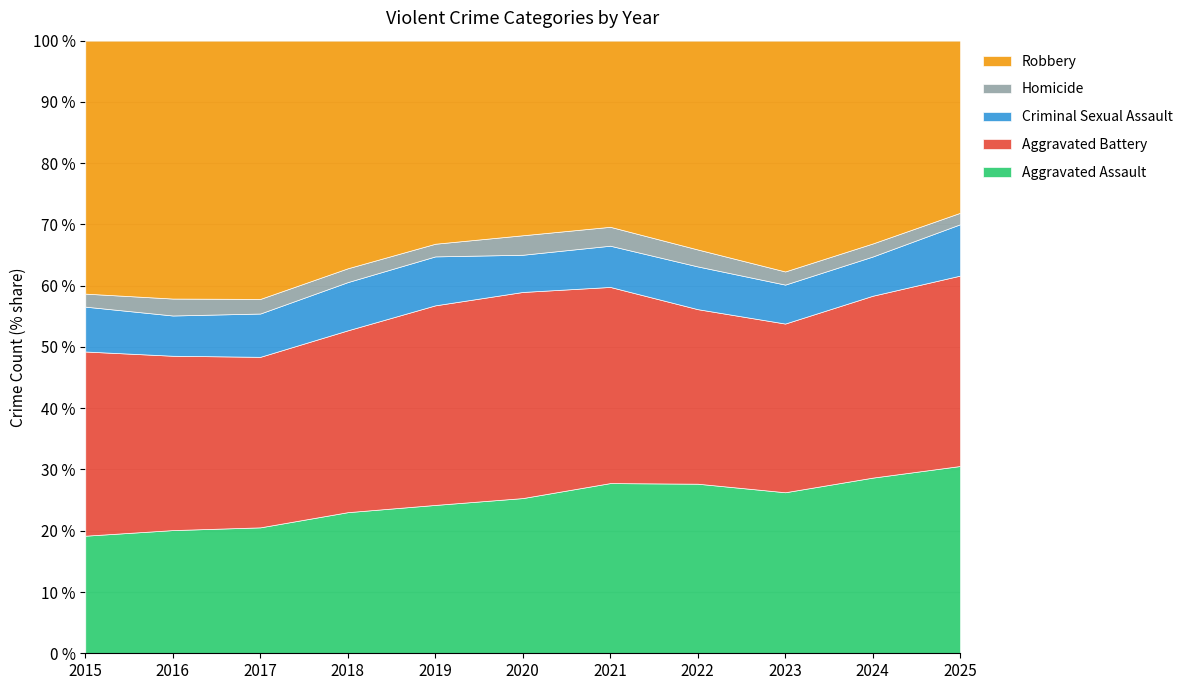

What is the sum of all Aggravated Battery values?

81282